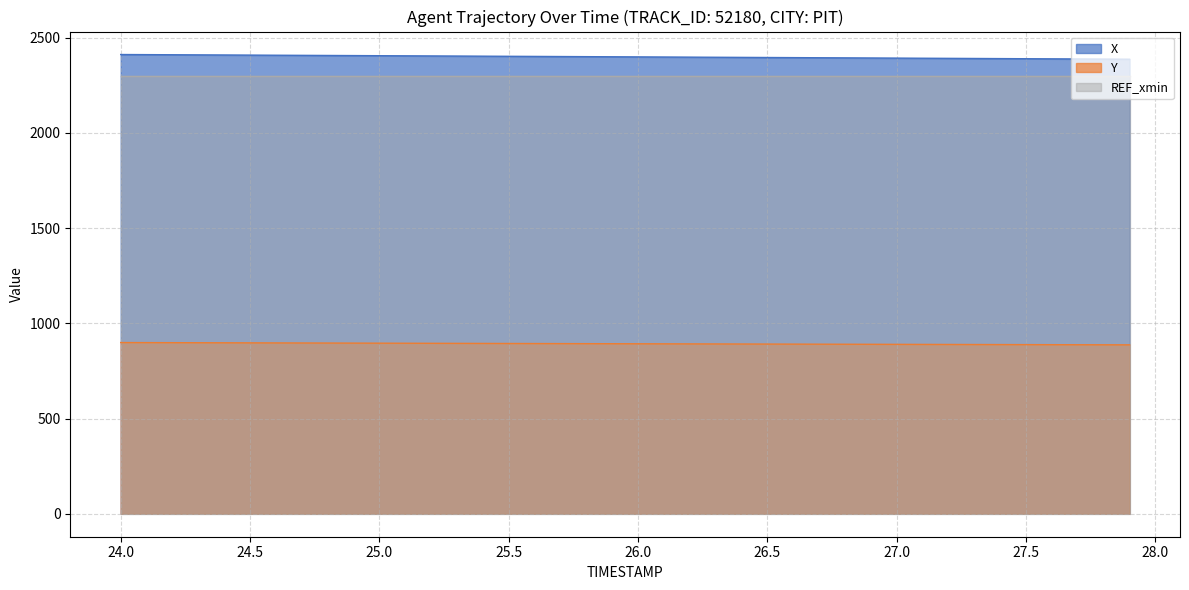

True or false: Y and X intersect in this chart.

False